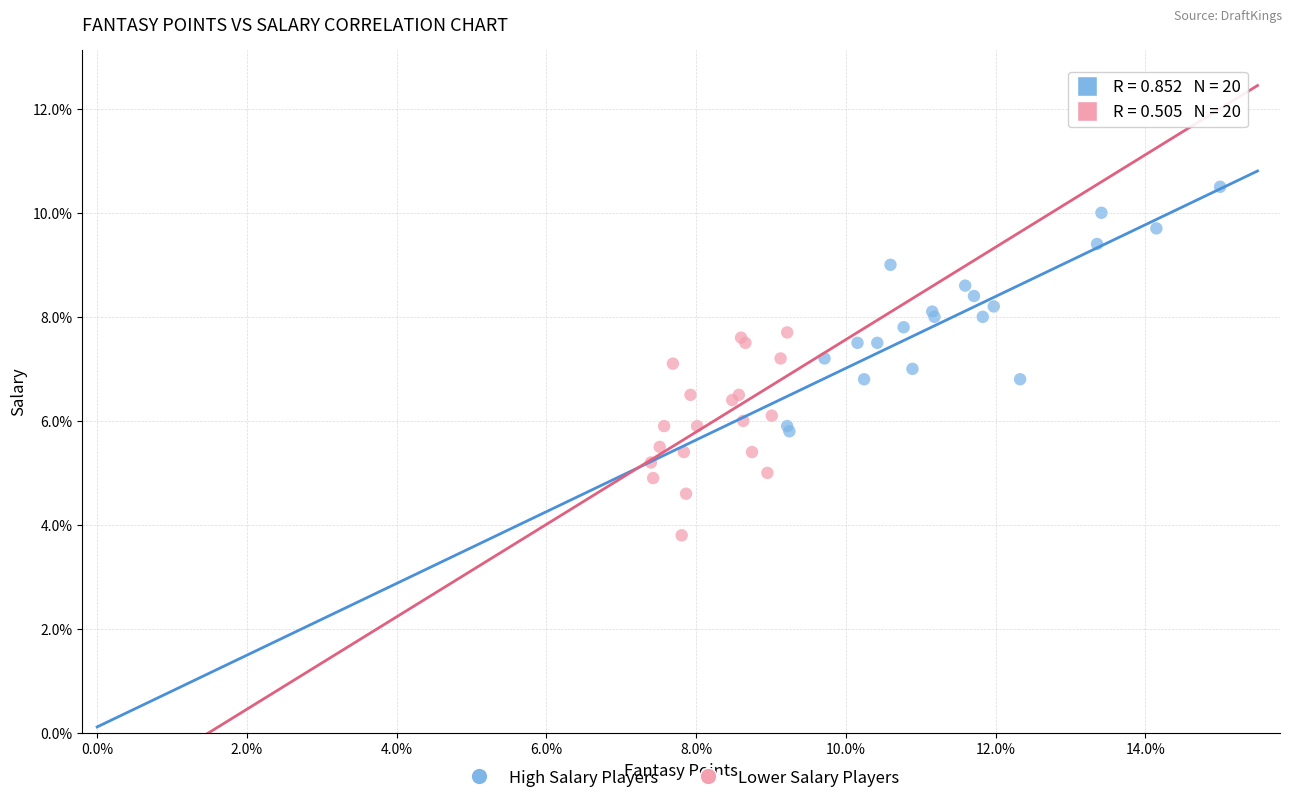

Which series reaches the maximum Y coordinate?

High Salary Players